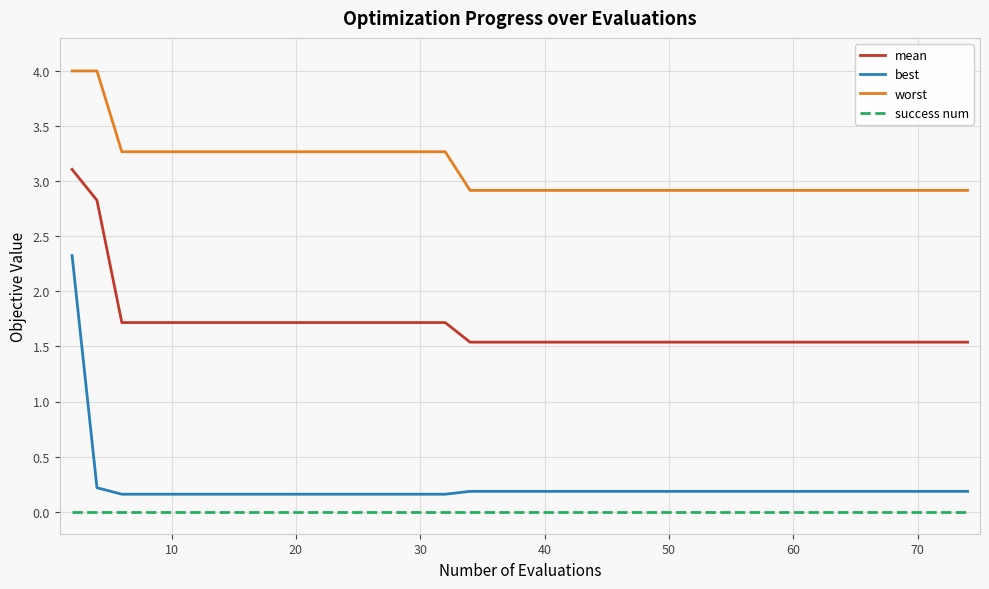

Which series has the largest total across all categories?

worst